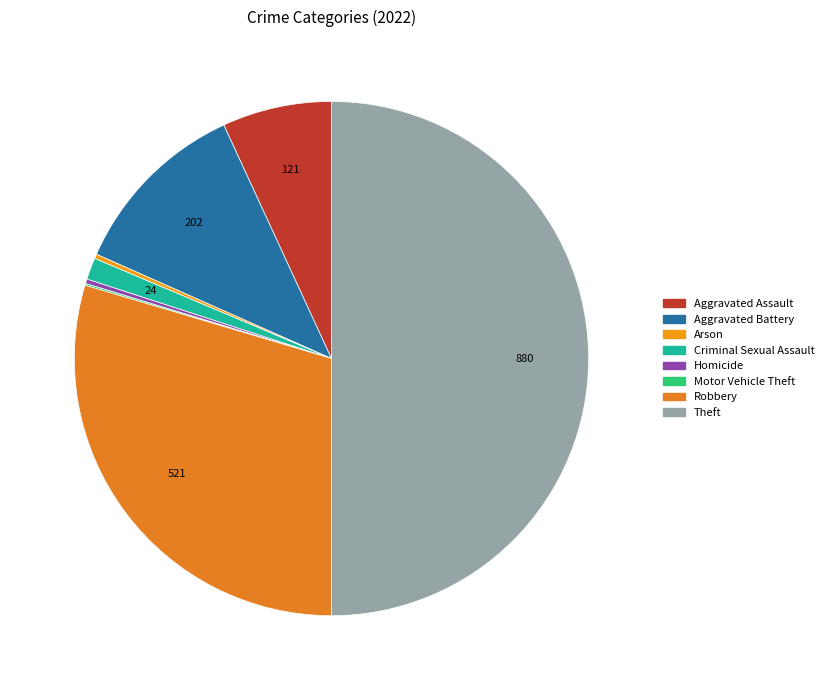

What is the largest slice in the pie chart?

Theft